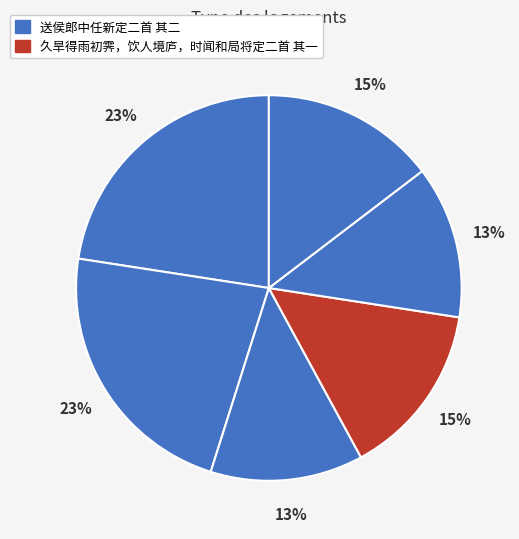

How many slices are in this pie chart?

6